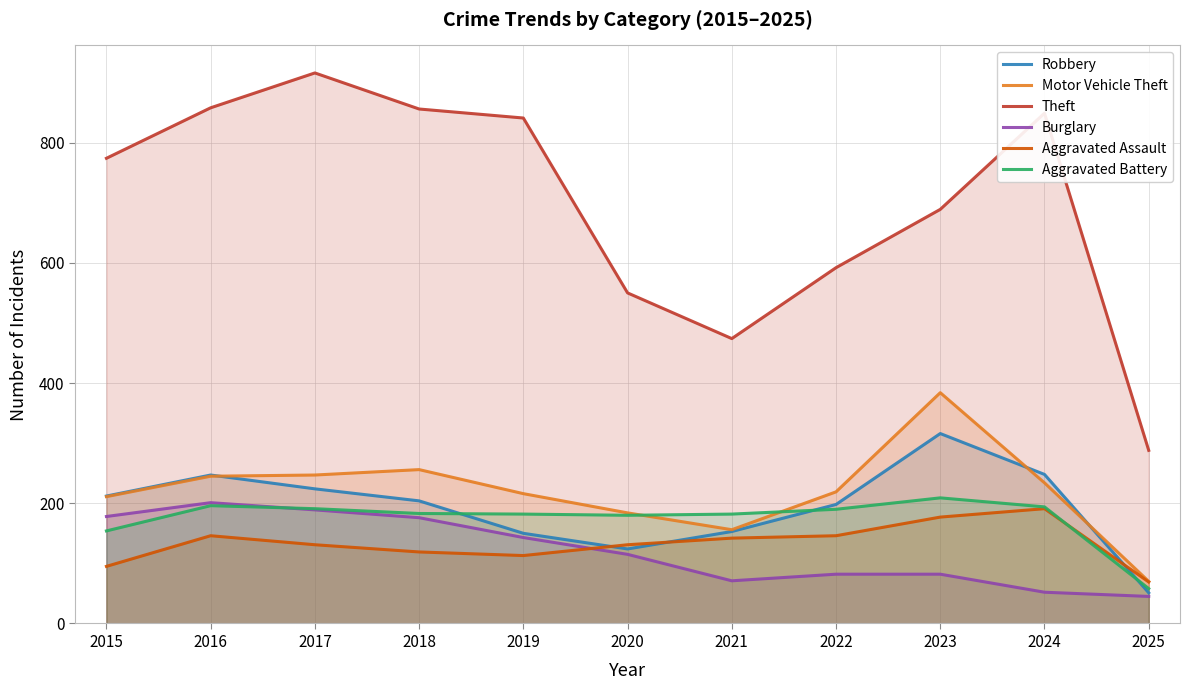

At which label does Theft reach its peak?

2017